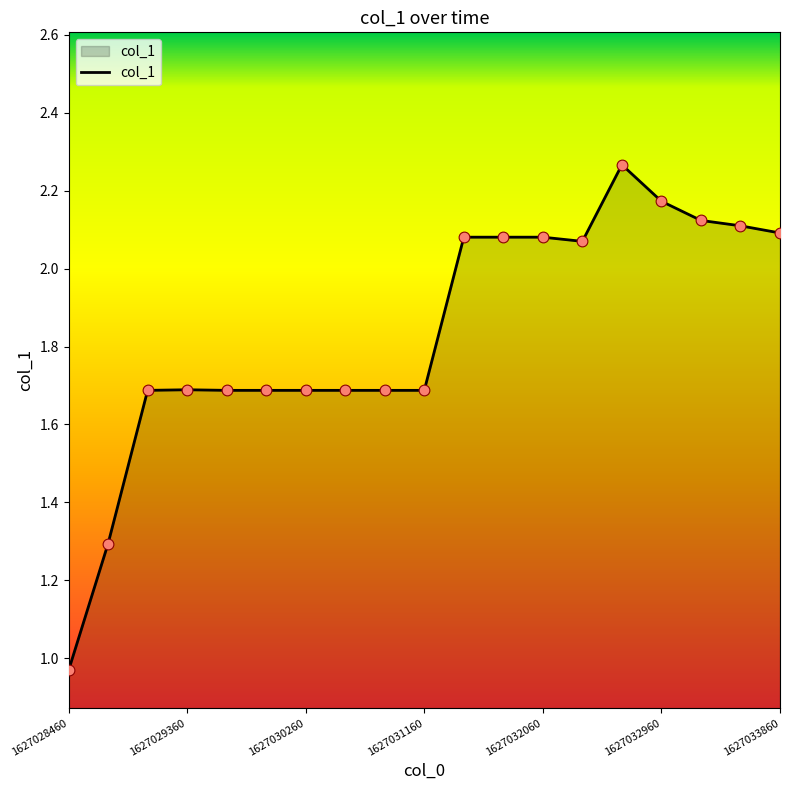

What is the difference between the maximum and minimum values?

1.3